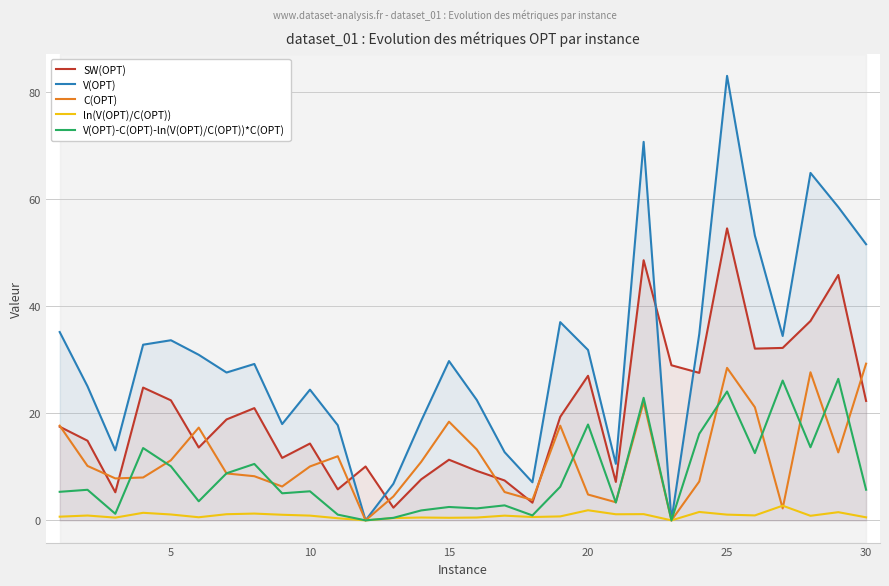

True or false: SW(OPT) and V(OPT)-C(OPT)-ln(V(OPT)/C(OPT))*C(OPT) intersect in this chart.

False